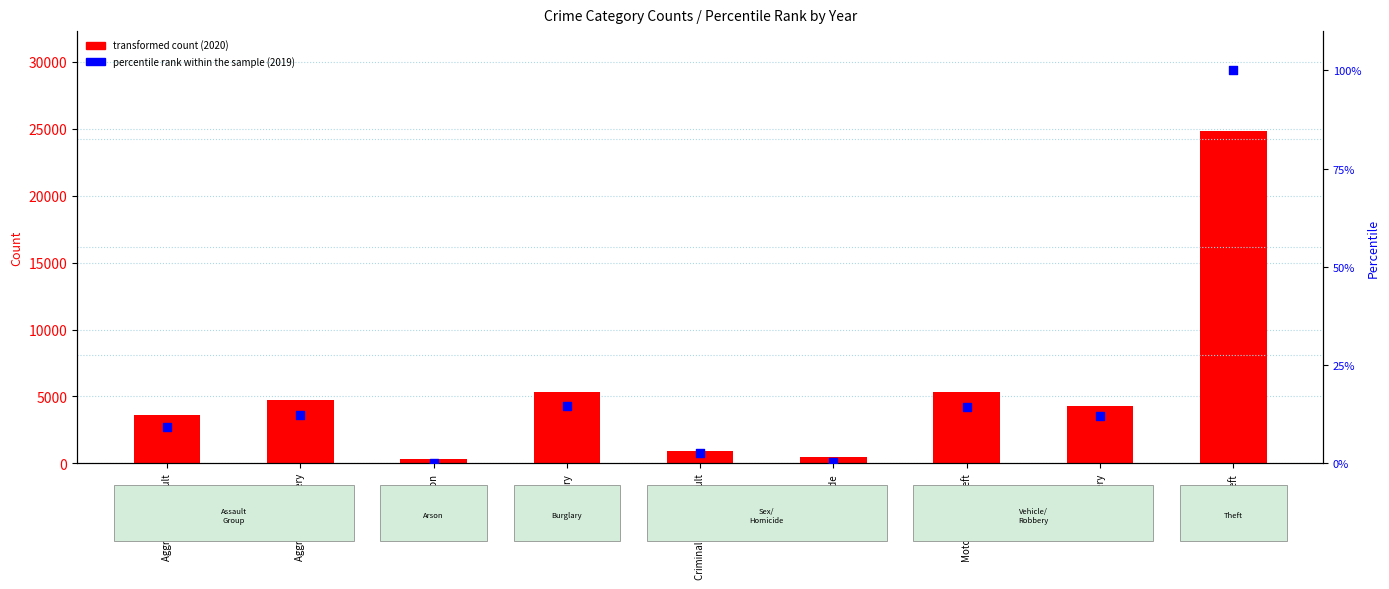

At which category is the sum across all series the highest?

Theft